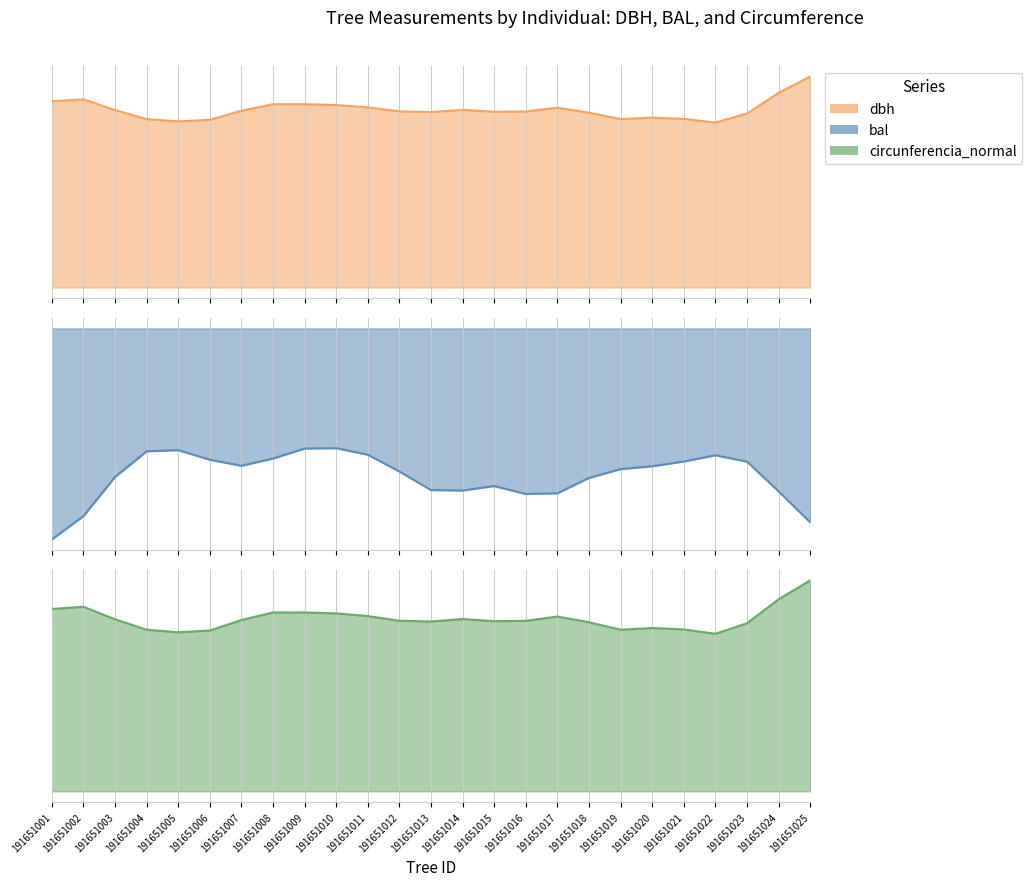

True or false: bal and circunferencia_normal cross at least once.

False